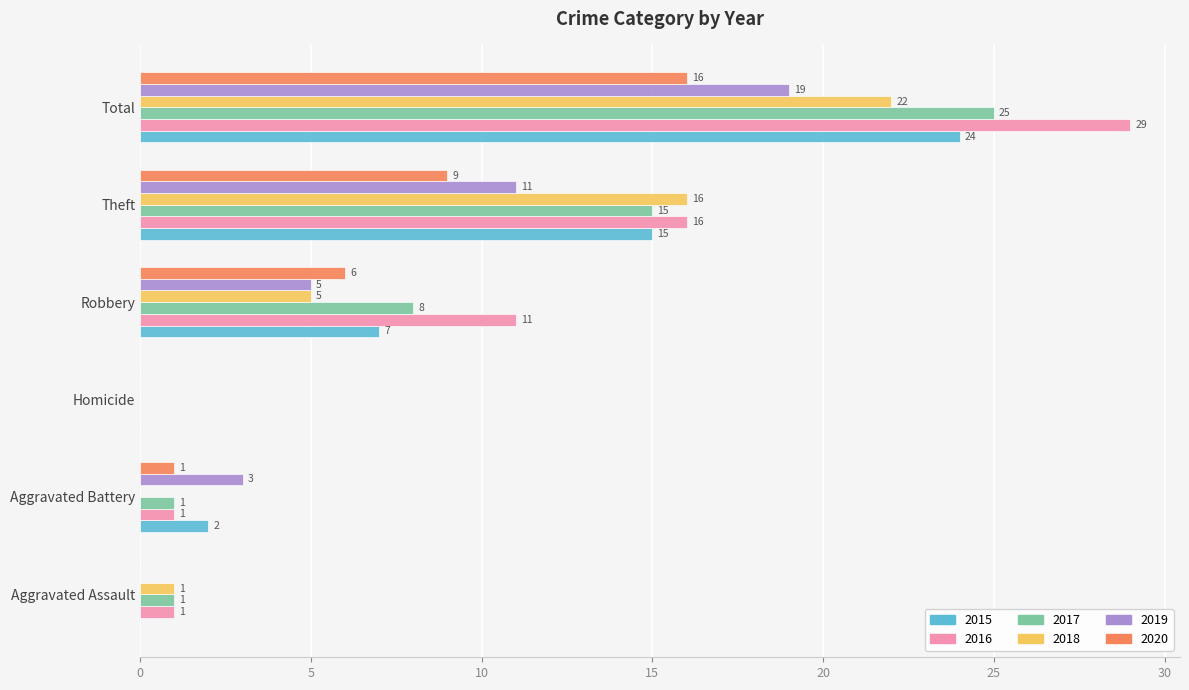

At which label does 2018 reach its peak?

Total